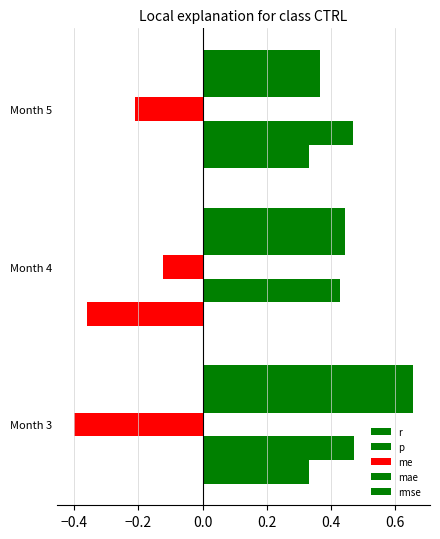

How many data points in r are less than 0?

1